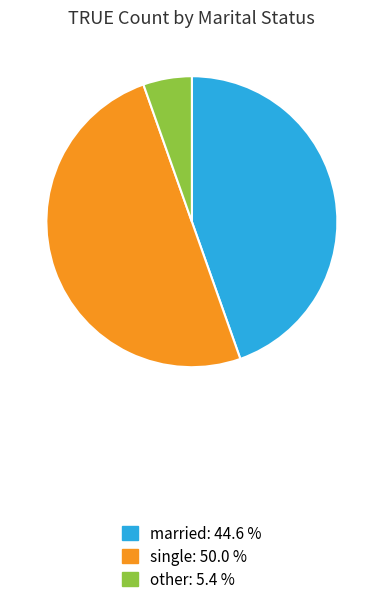

Does married account for over 50% of the chart?

No